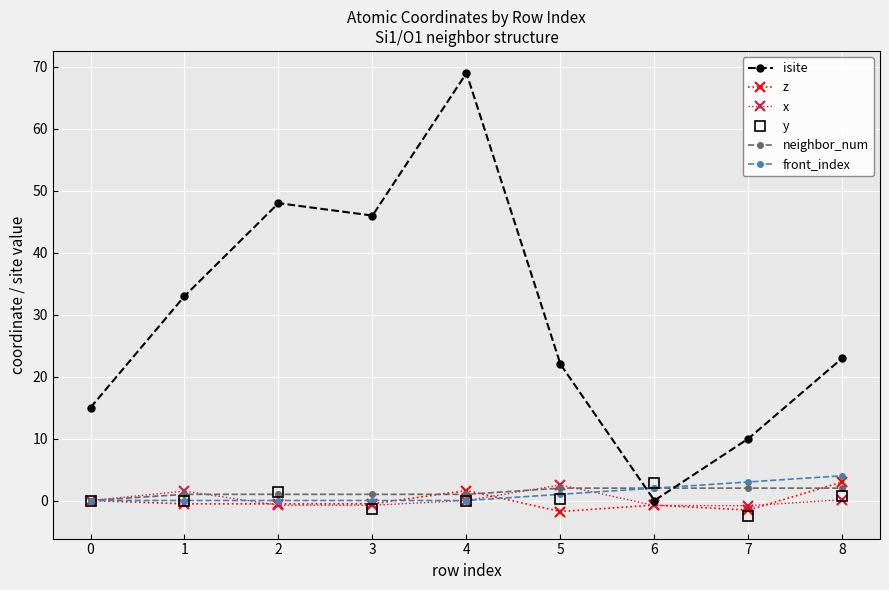

How many data points does each series have?

9